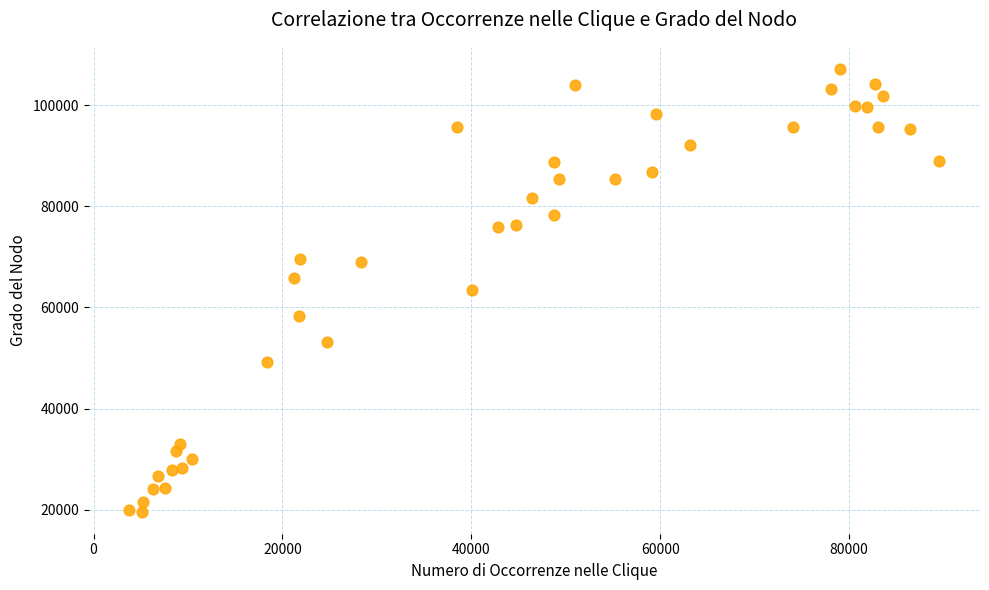

What is the range of X values (max minus min)?

85788.7